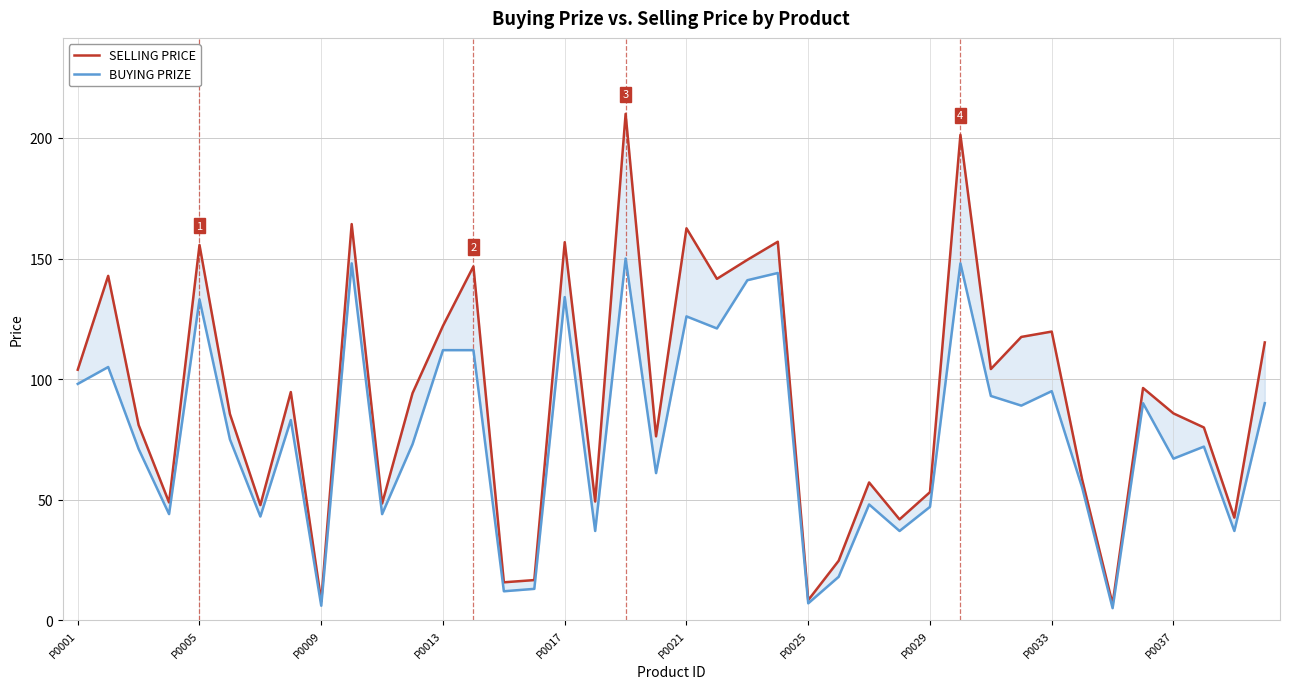

How many distinct data groups are displayed?

2